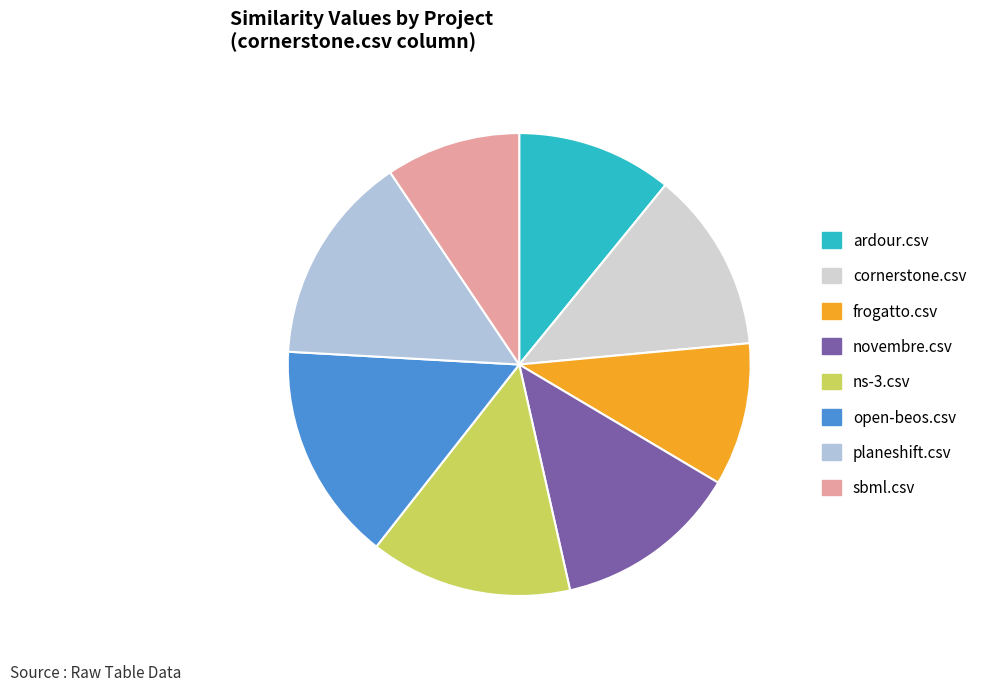

What is the largest slice in the pie chart?

open-beos.csv